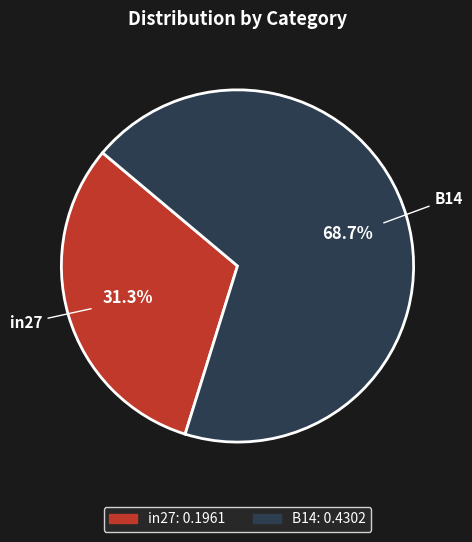

Is there a majority slice in this chart?

Yes